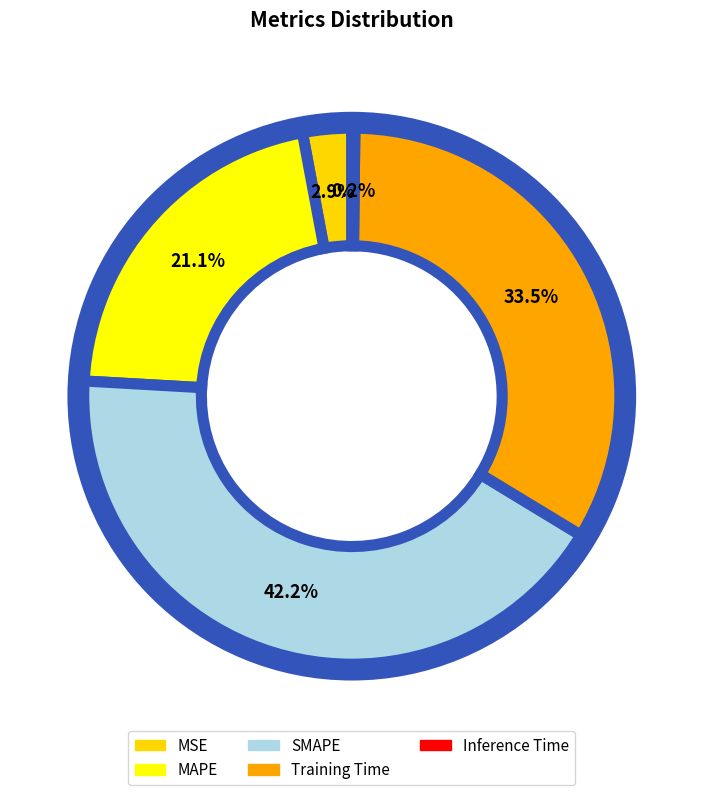

Which slice is the smallest?

Inference Time